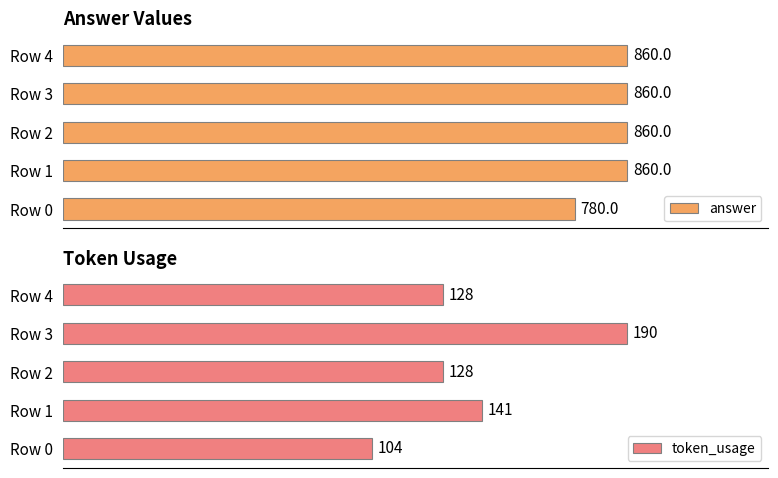

What are all the series names shown in the legend?

answer, token_usage